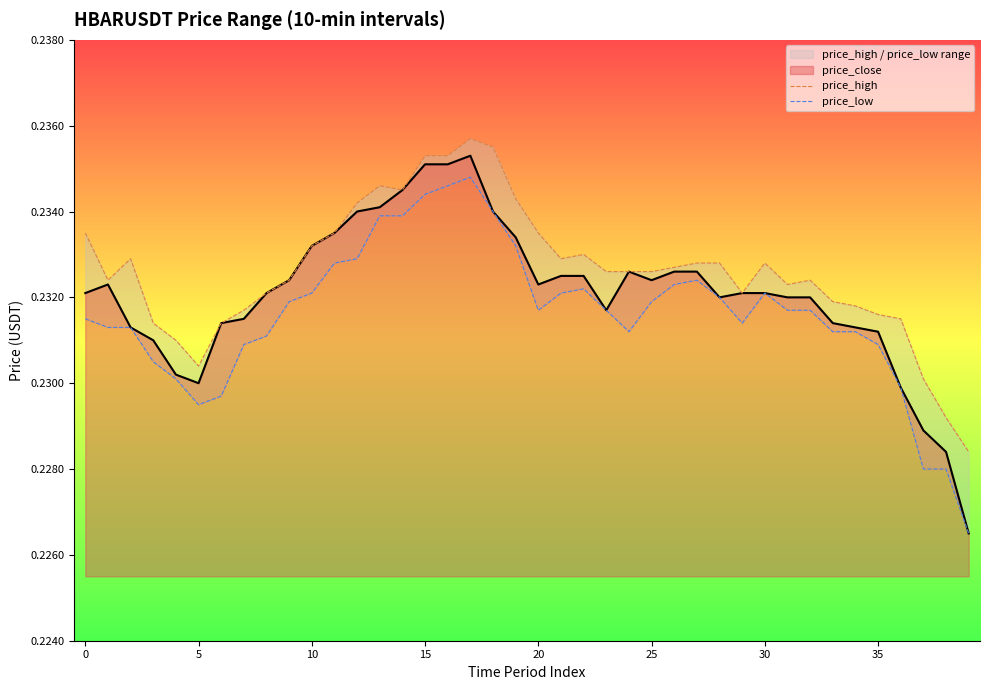

Is the value of price_low at 9 greater than the value of price_high at 13?

No